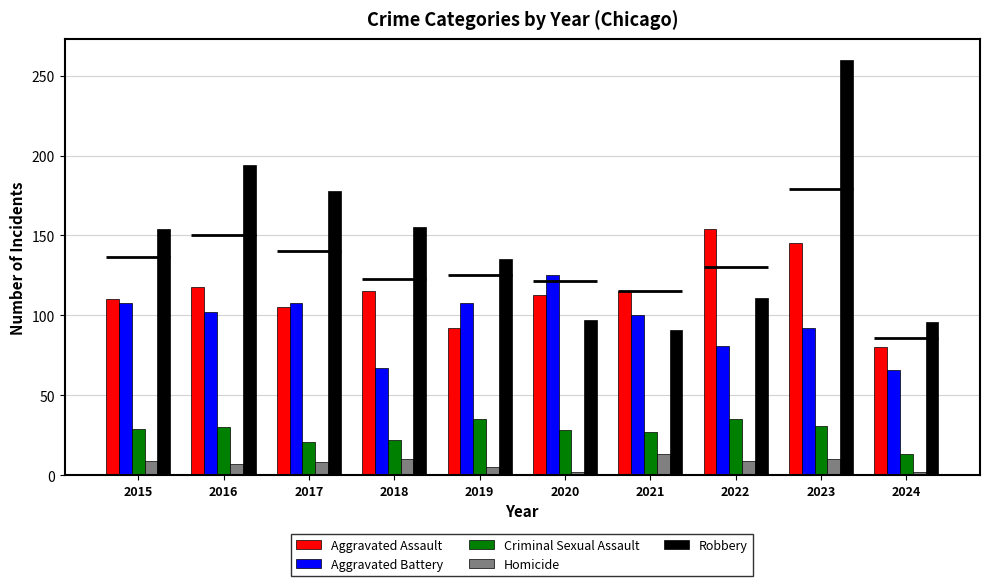

Between 2016 and 2017, which series saw the biggest shift?

Robbery